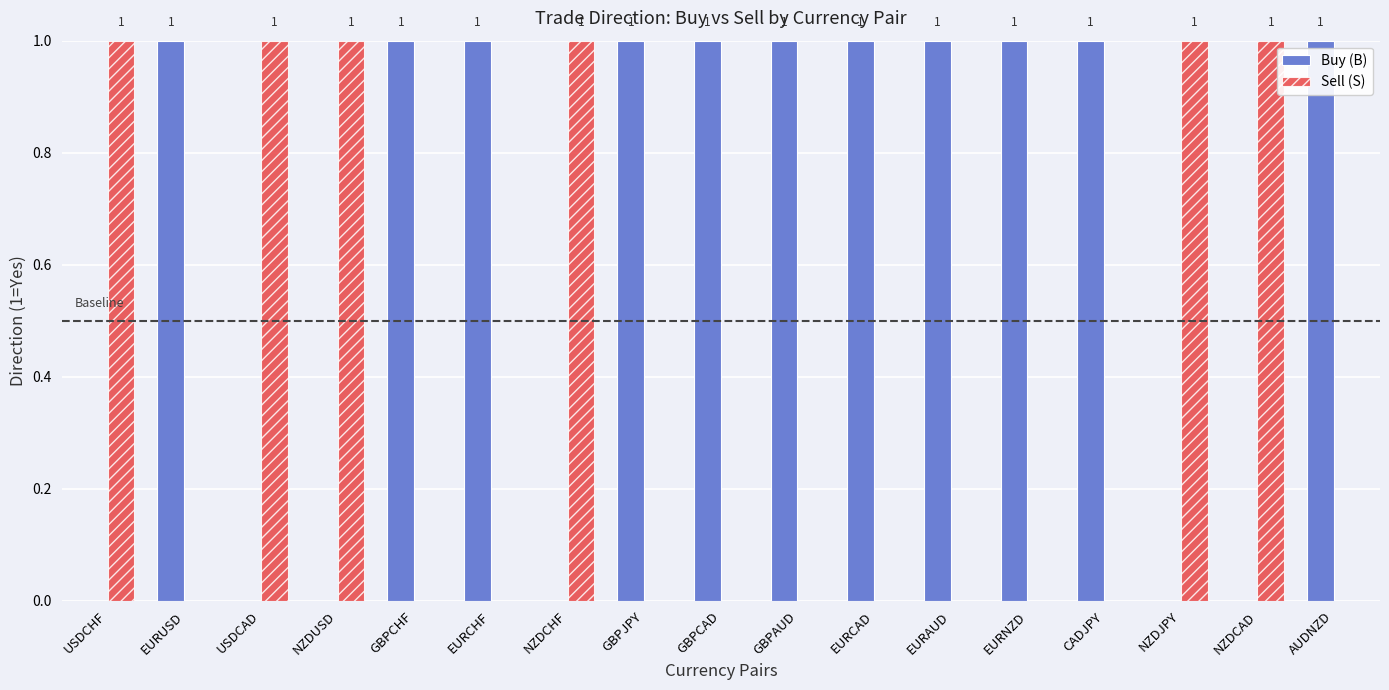

Reading right to left, transcribe all the data shown in this chart.

Buy (B): 1	0	0	1	1	1	1	1	1	1	0	1	1	0	0	1	0
Sell (S): 0	1	1	0	0	0	0	0	0	0	1	0	0	1	1	0	1